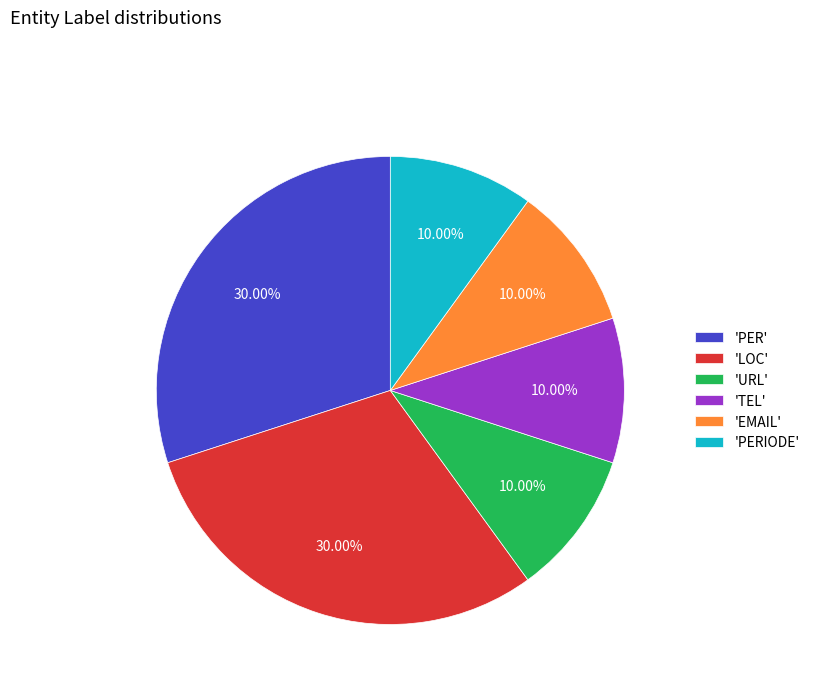

Approximately how many times larger is the value at 'URL' compared to 'PERIODE'?

1.0